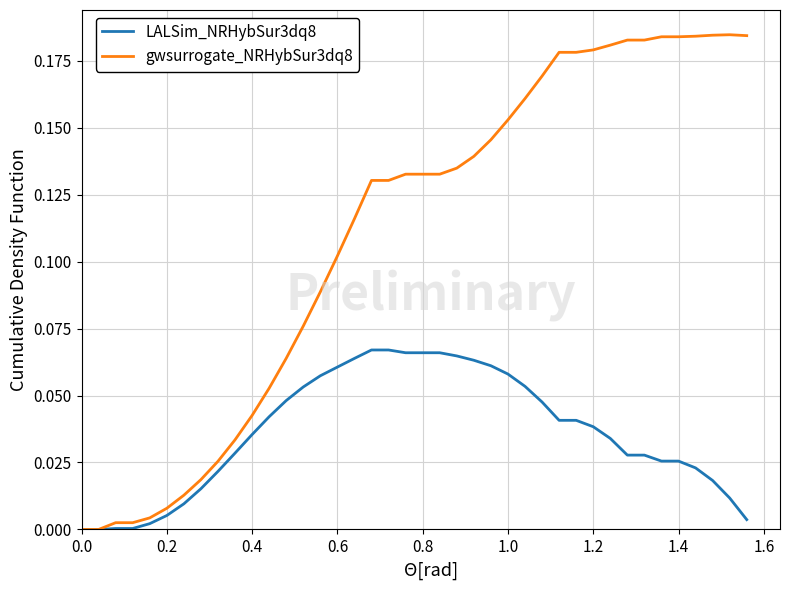

List the series in order of their peak value, lowest first.

LALSim_NRHybSur3dq8, gwsurrogate_NRHybSur3dq8